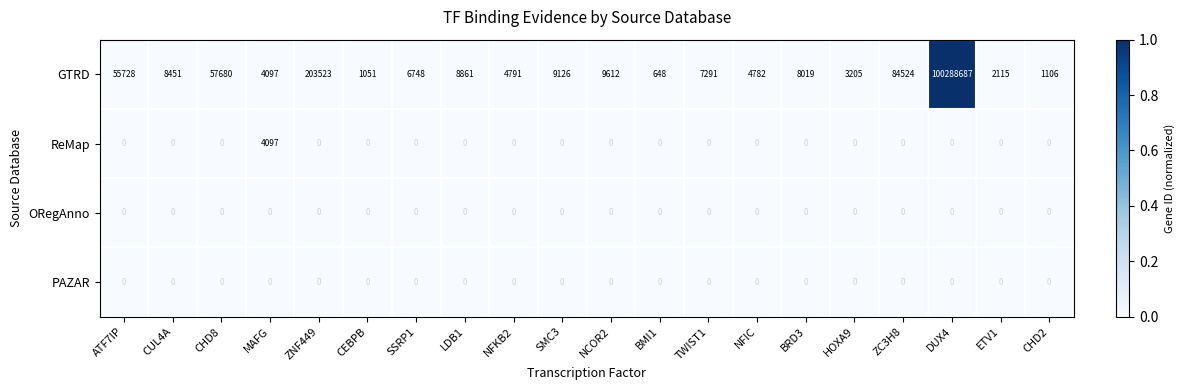

The value of GTRD at CHD8 is 75796. True or false?

False